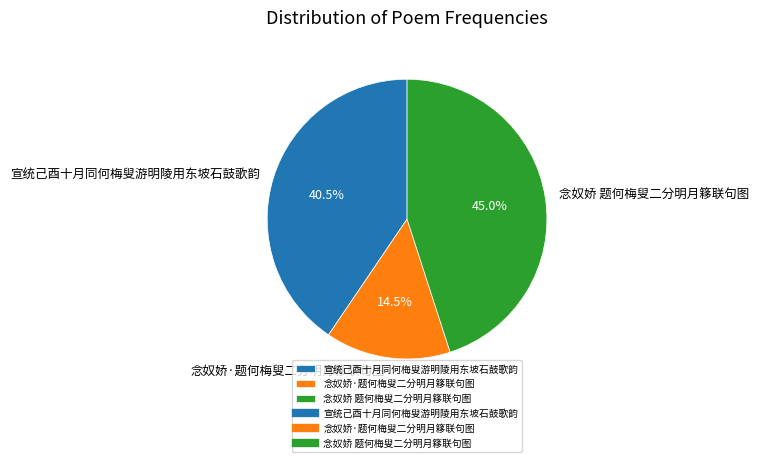

Is the sum of 念奴娇 题何梅叟二分明月簃联句图 and 宣统己酉十月同何梅叟游明陵用东坡石鼓歌韵 greater than half?

Yes